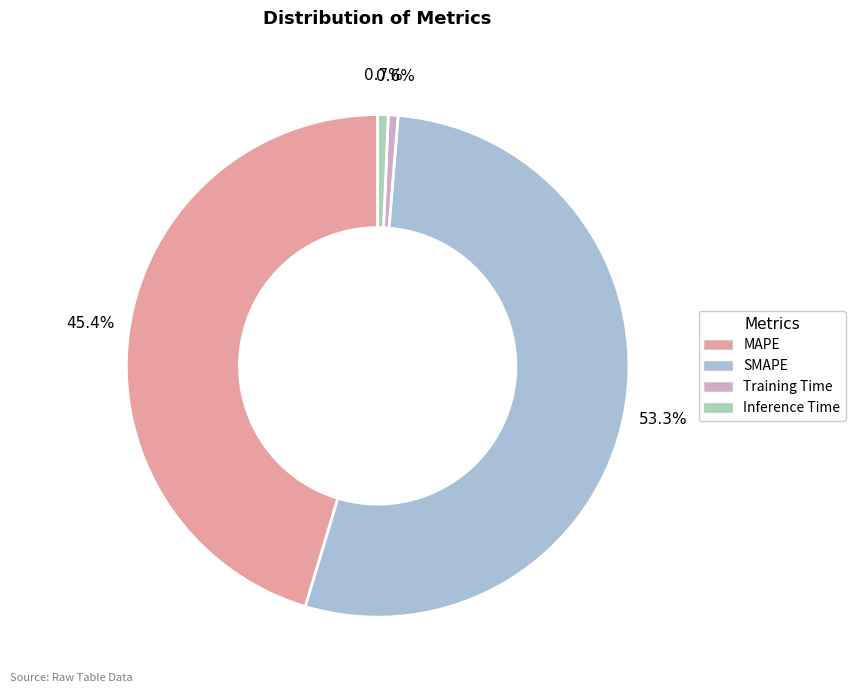

Rank the categories by value from lowest to highest.

Training Time, Inference Time, MAPE, SMAPE